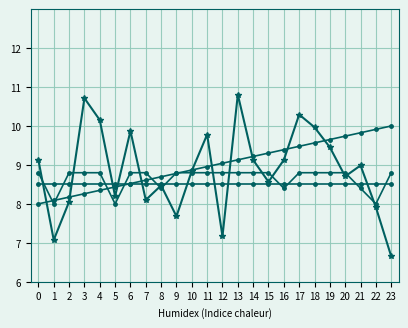

What is the maximum value shown in the chart?

10.8